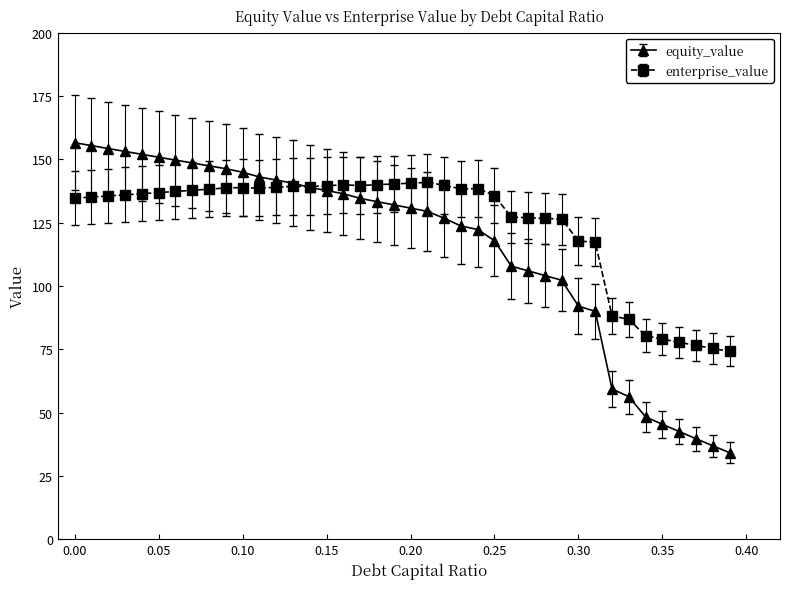

Rank the series by their maximum value, from highest to lowest.

equity_value, enterprise_value